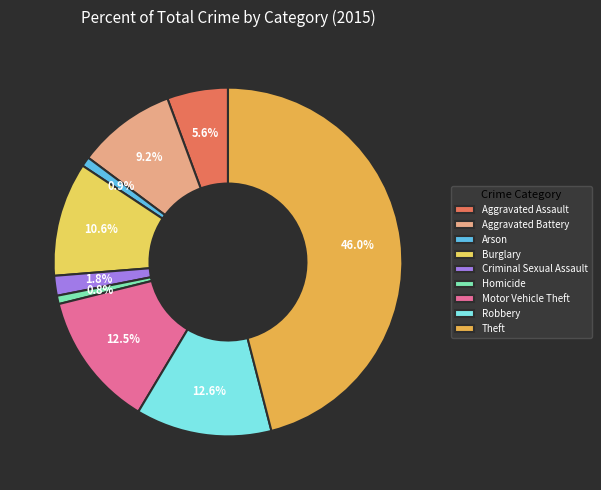

Which slice is the smallest?

Homicide